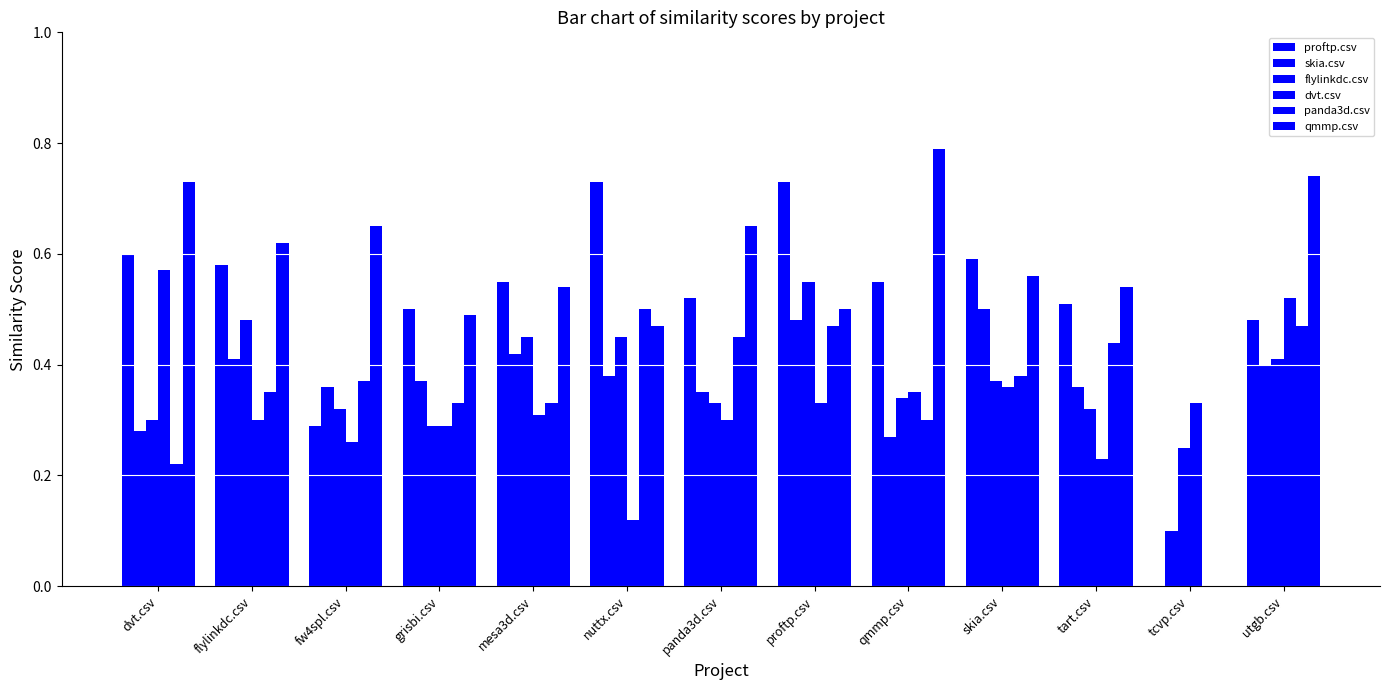

How many groups of bars are there?

13